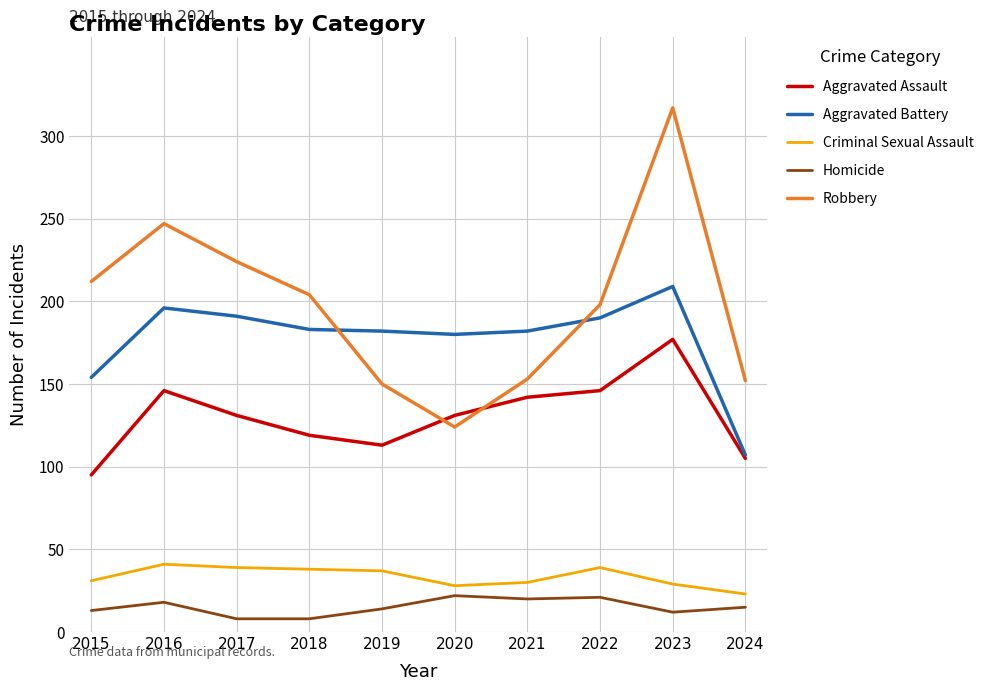

Does the chart display data point markers on the line(s)?

No